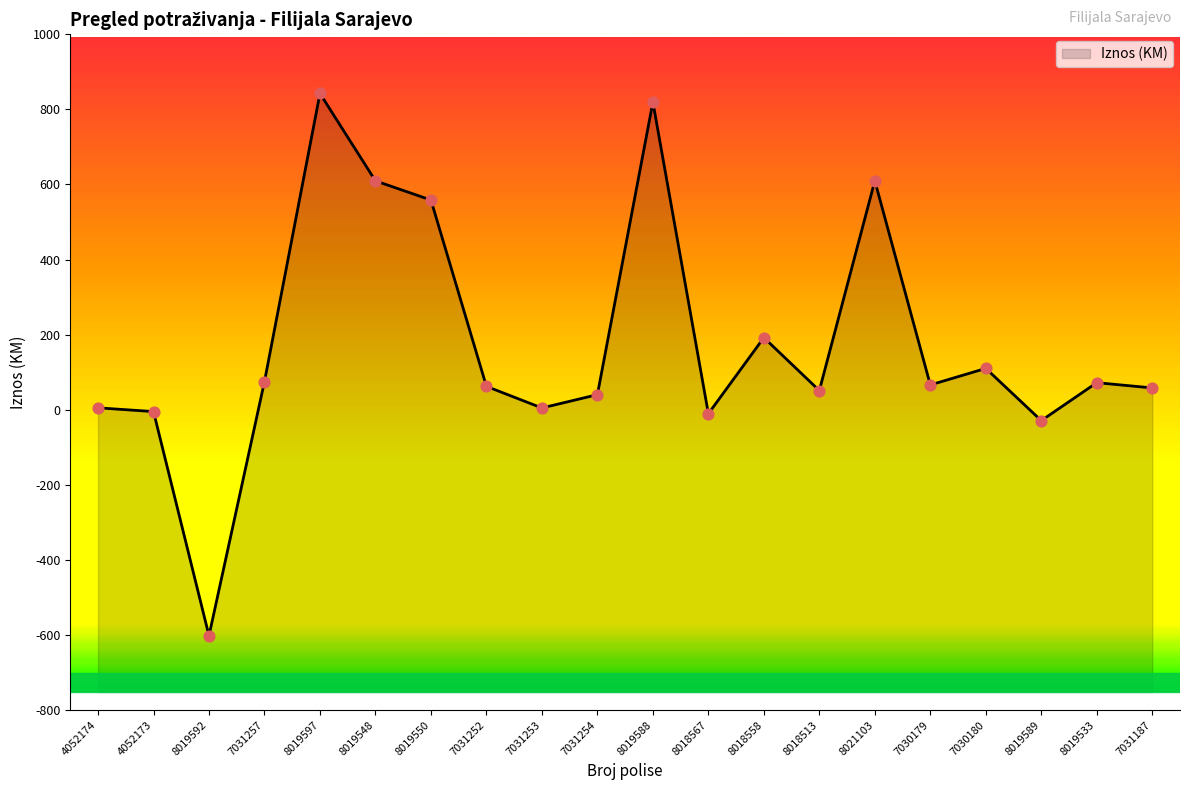

What is the change in value from 4052173 to 7031252?

+67.1